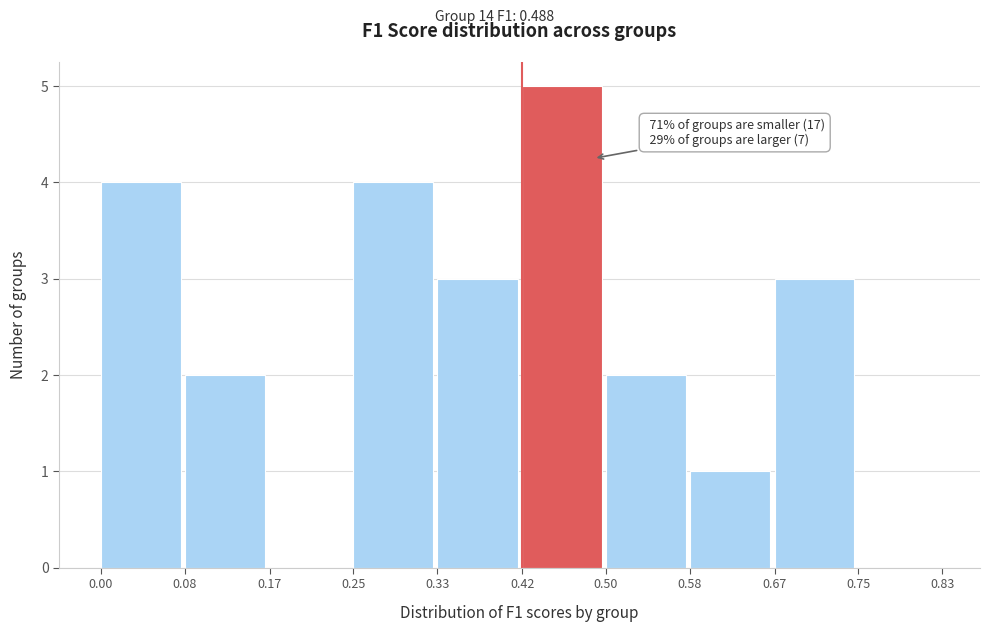

Which range on the x-axis has the tallest bar?

0.42 to 0.50